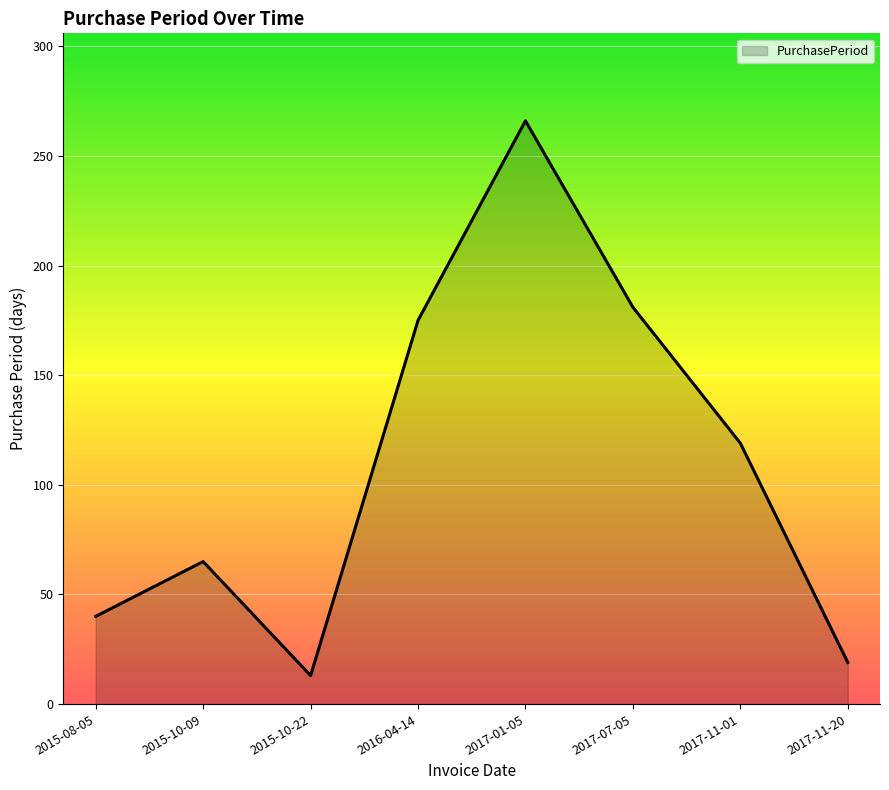

Rank the categories by value from lowest to highest.

2015-10-22, 2017-11-20, 2015-08-05, 2015-10-09, 2017-11-01, 2016-04-14, 2017-07-05, 2017-01-05